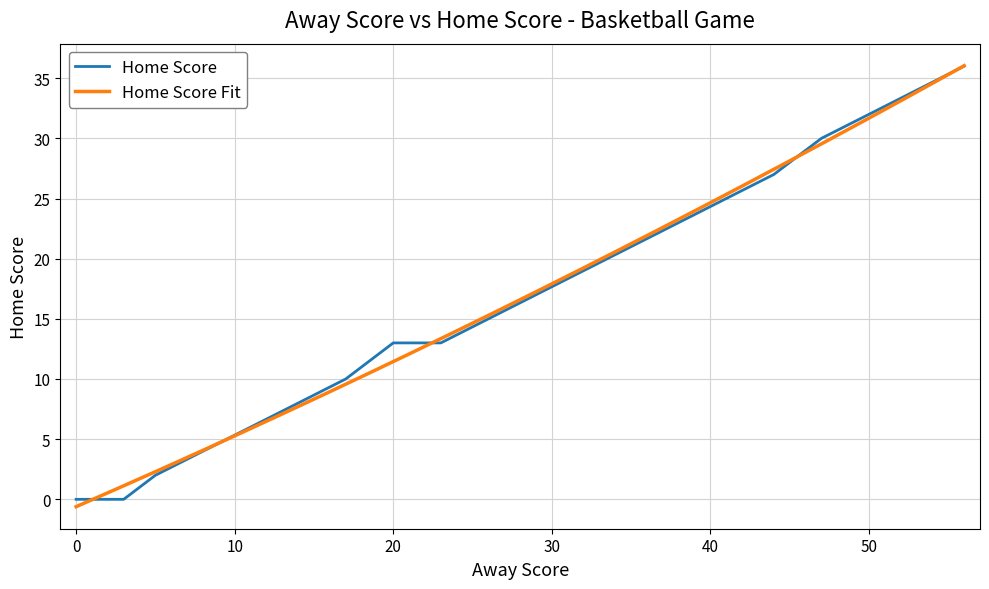

What is the difference between the second highest and second lowest values?

34